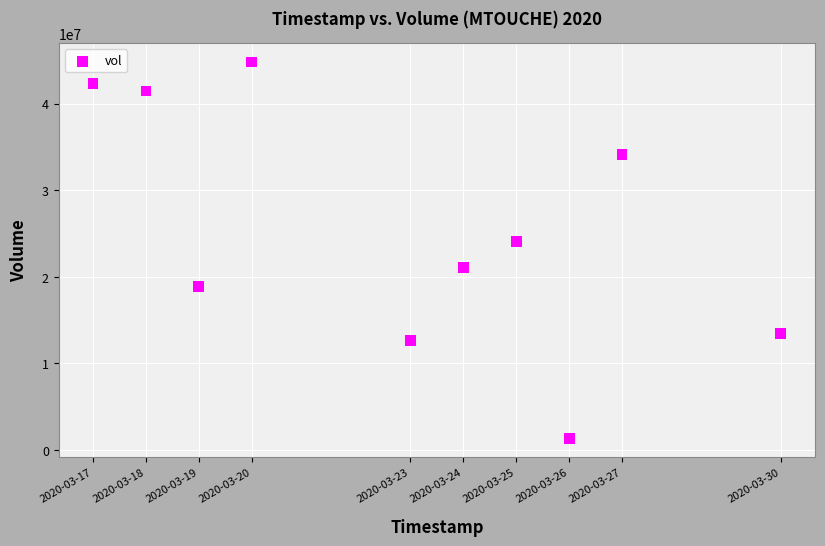

What Y value in the scatter plot is closest to 23080700?

24109600